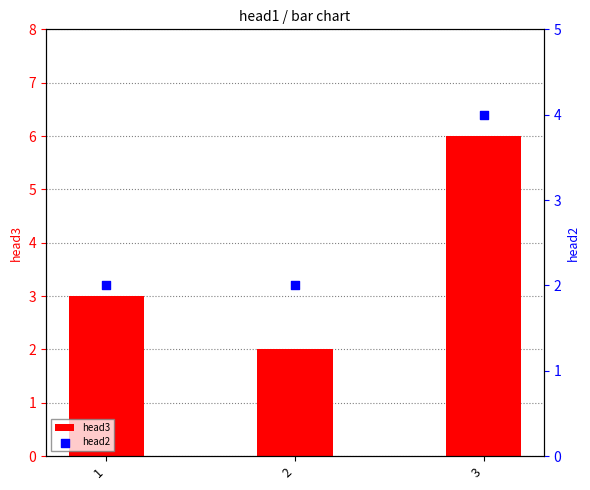

Which series reaches the maximum Y coordinate?

head3